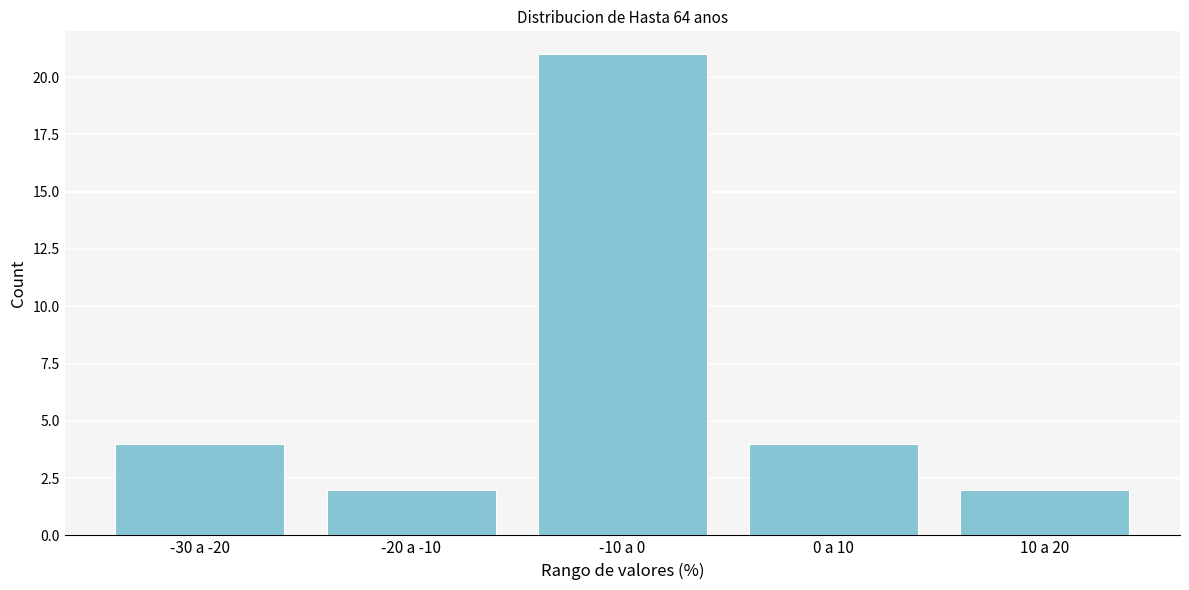

Reading left to right, transcribe all the data shown in this chart.

-30 a -20=4	-20 a -10=2	-10 a 0=21	0 a 10=4	10 a 20=2